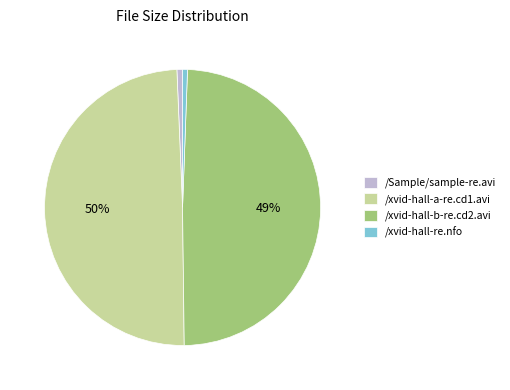

Is /Sample/sample-re.avi the majority of the pie?

No